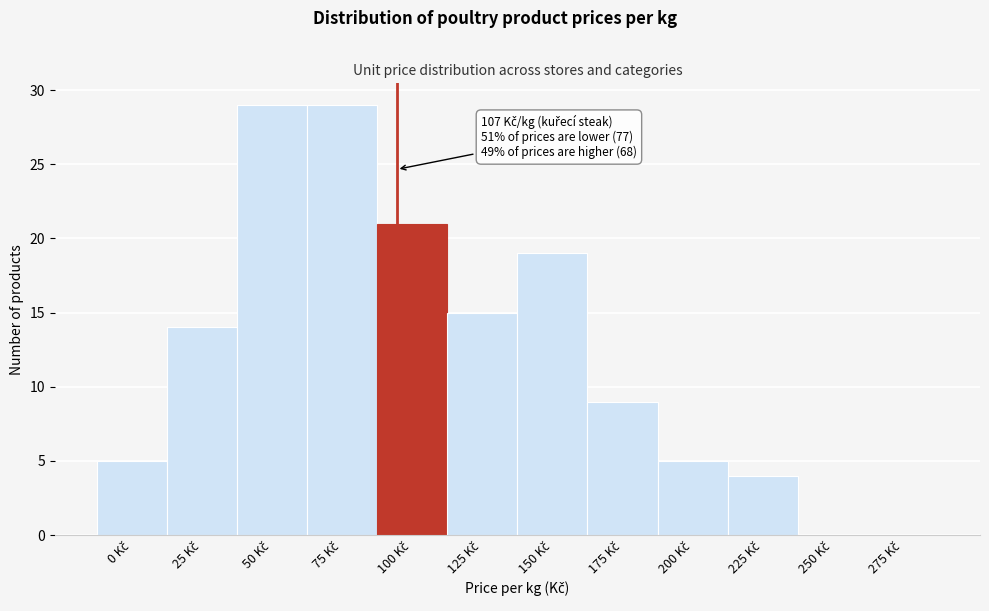

What is the maximum value shown in the chart?

29